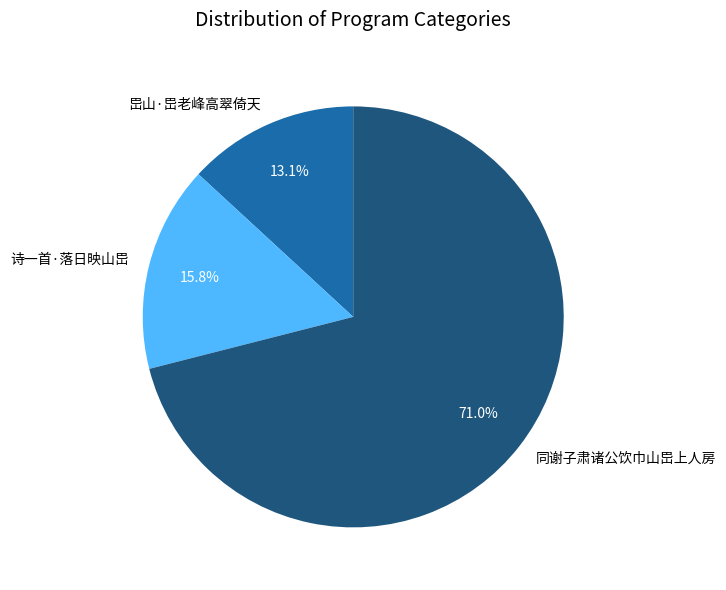

True or false: 岊山·岊老峰高翠倚天 accounts for 1% of the total.

False